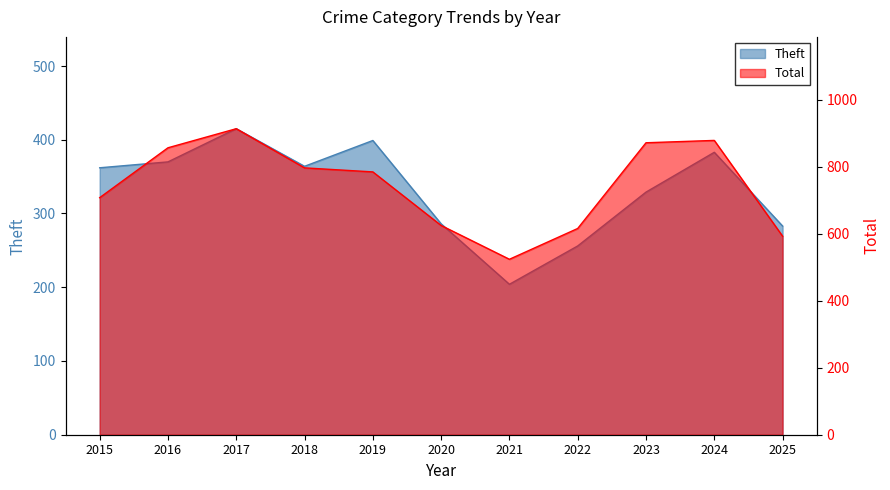

What is the minimum value for Total?

524